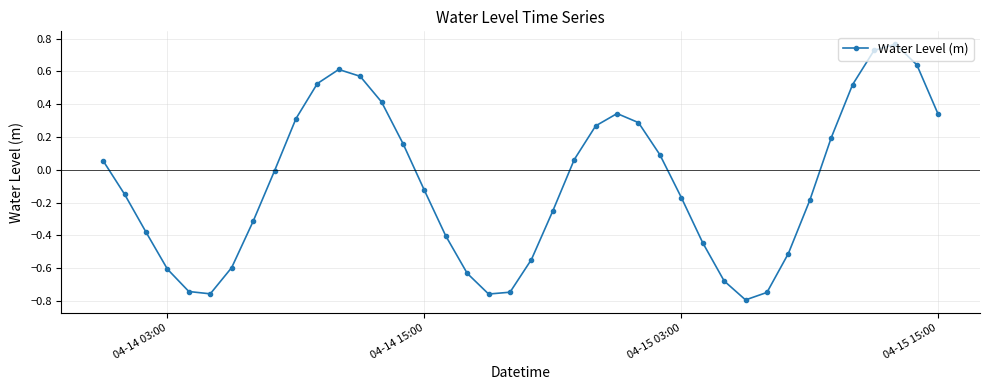

What is the difference between the maximum and minimum values?

1.6